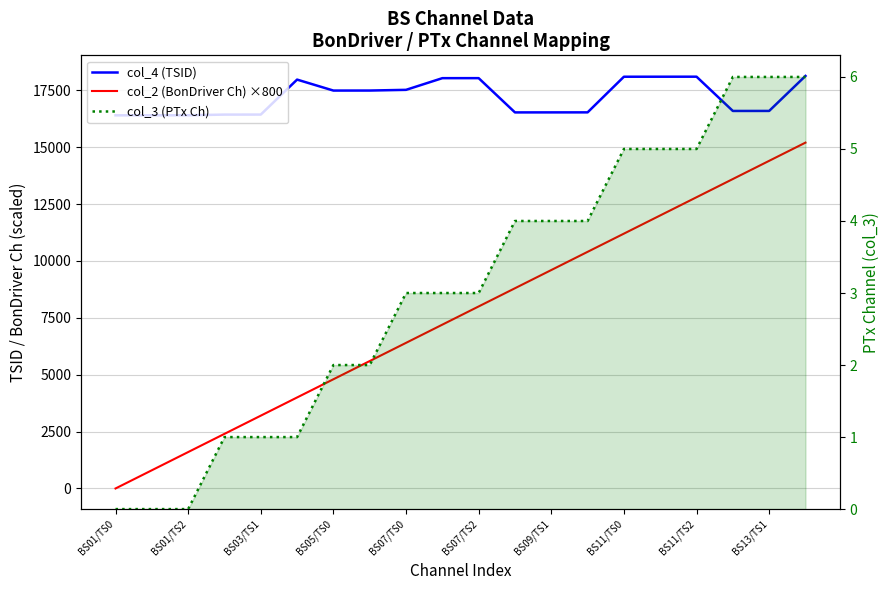

What is the spread (max minus min) of values at 11?

16524